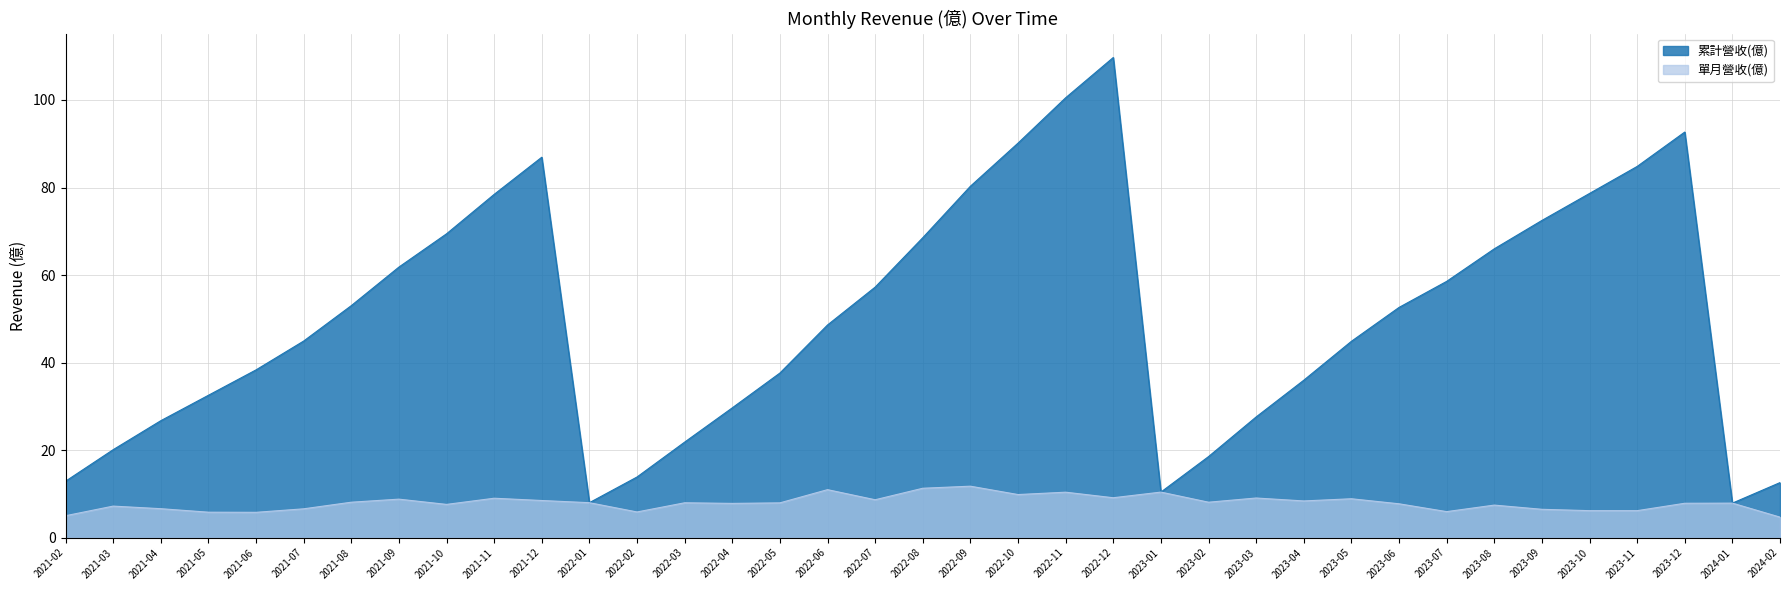

Which series has the widest spread of values?

累計營收(億)